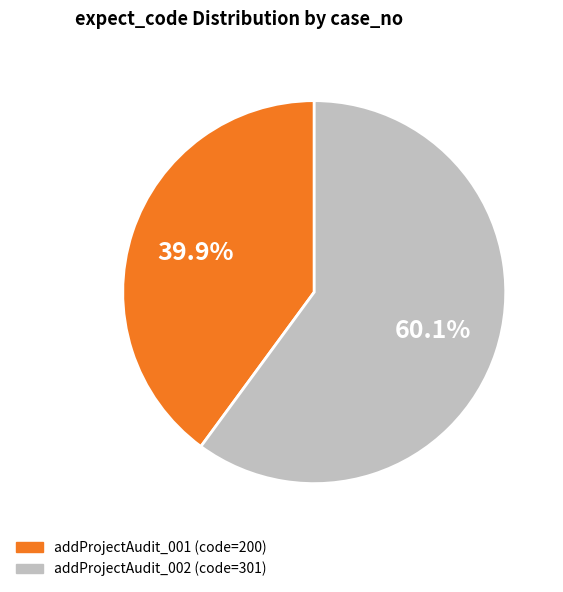

Rank the categories by value from highest to lowest.

addProjectAudit_002, addProjectAudit_001